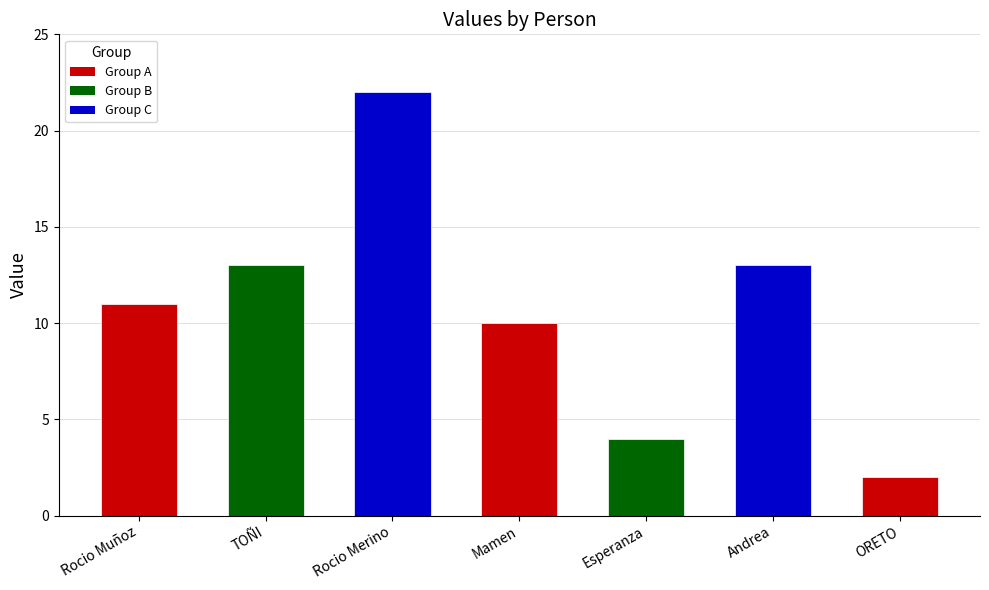

What is the ratio of the value at Mamen to the value at ORETO?

5.0